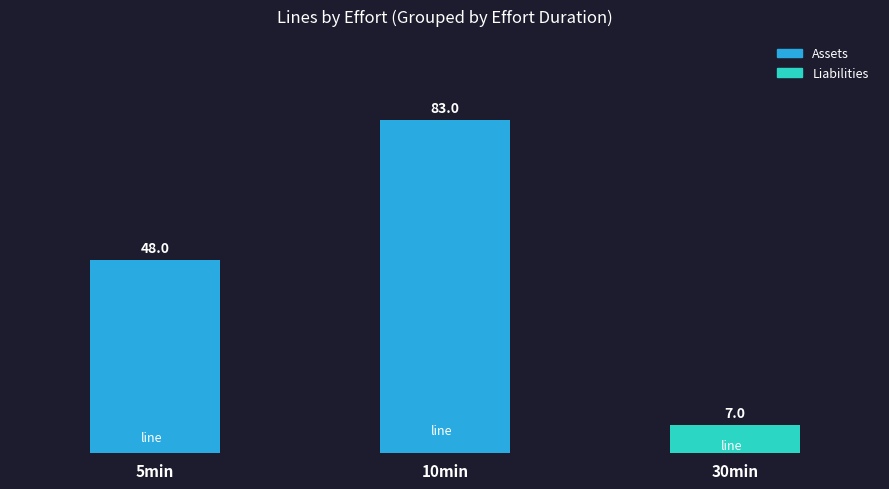

At which category does the chart reach its minimum across all series?

30min